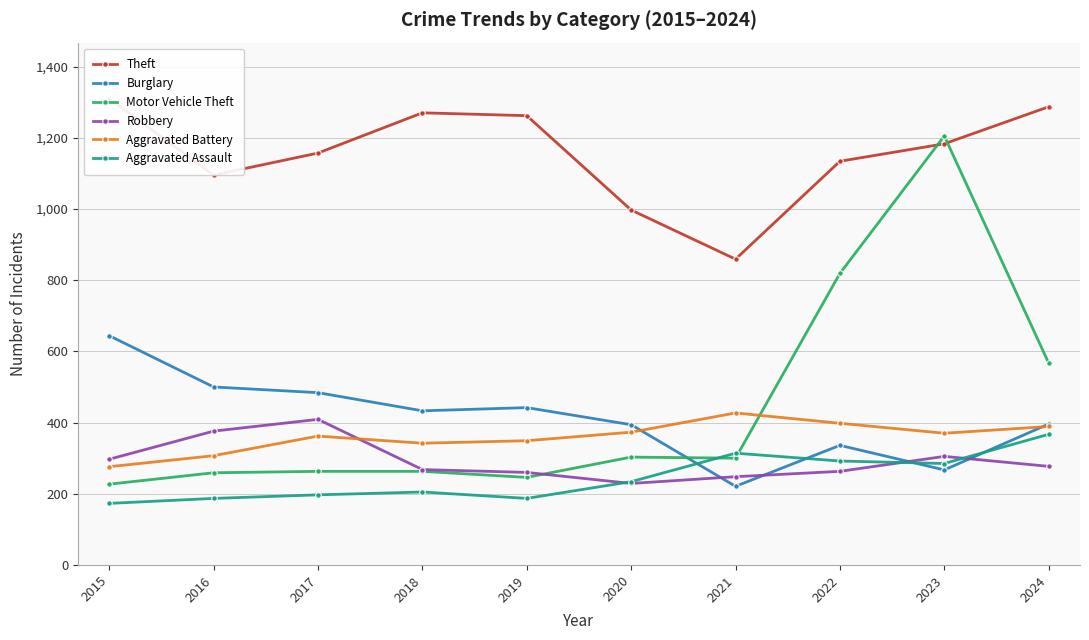

Does the chart have visible grid lines?

Yes